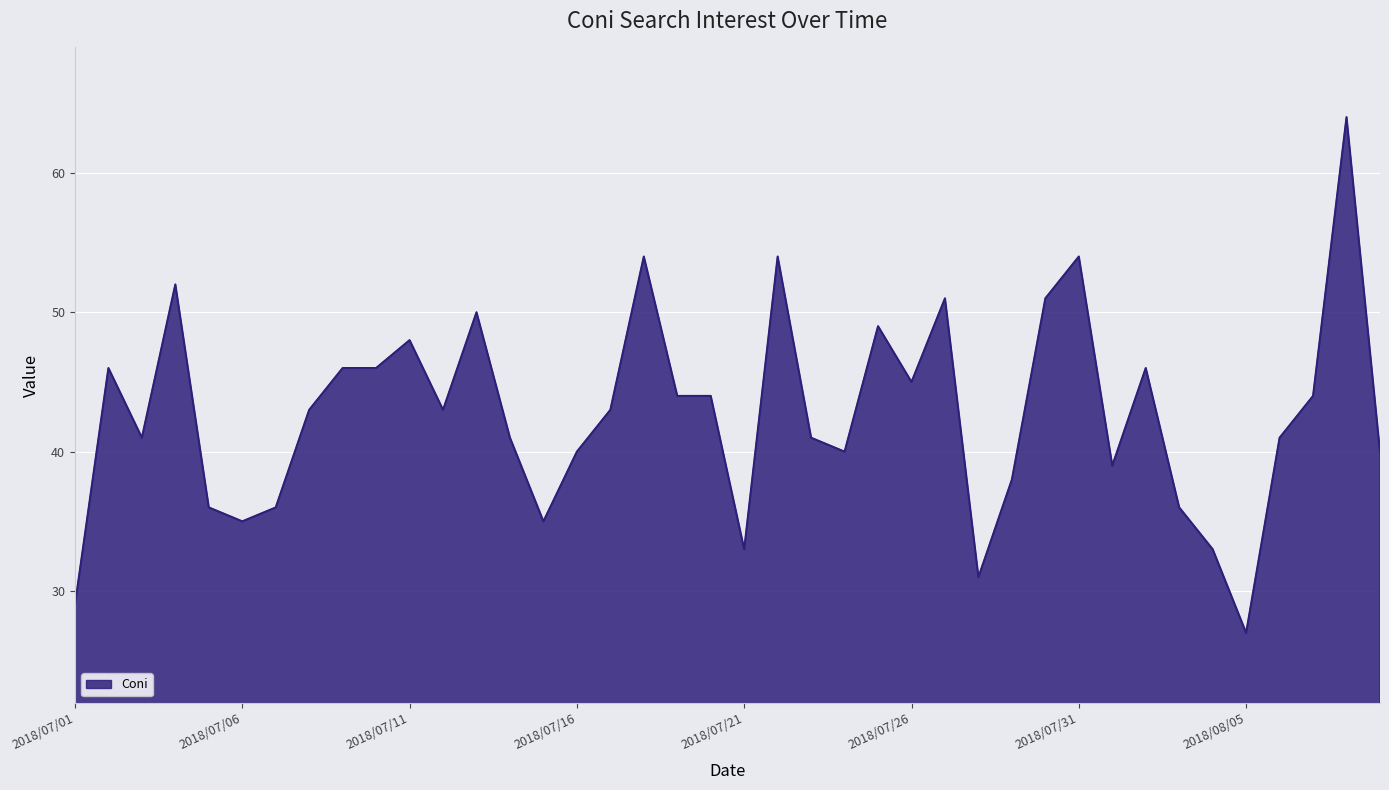

What is the minimum value shown in the chart?

27